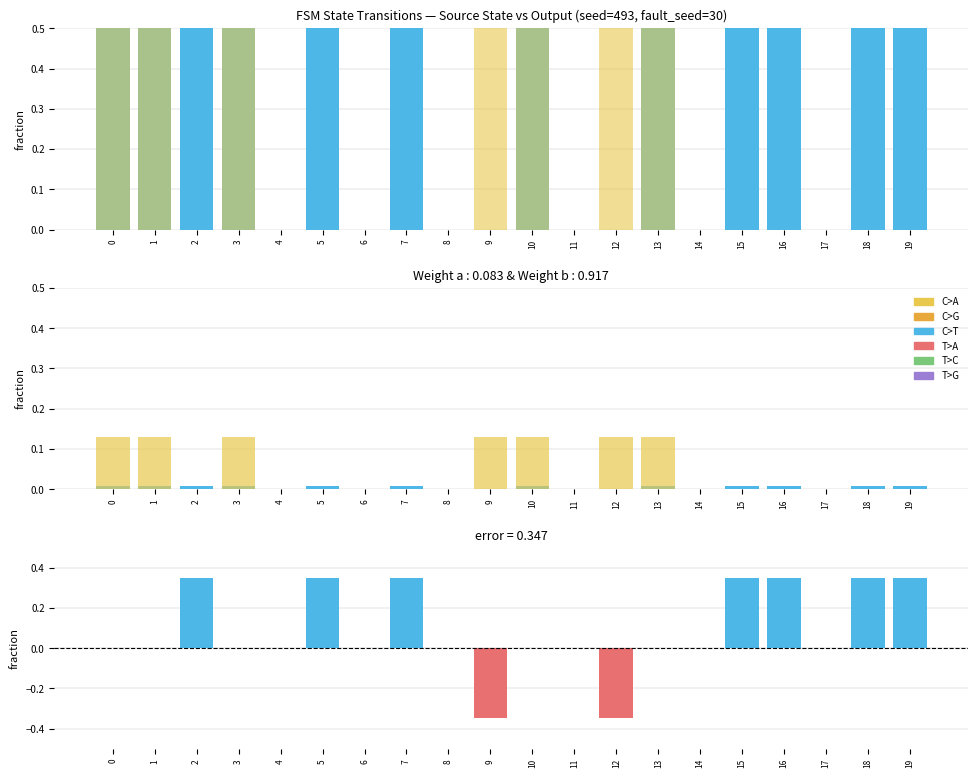

What value does the input a series have at 15?

1